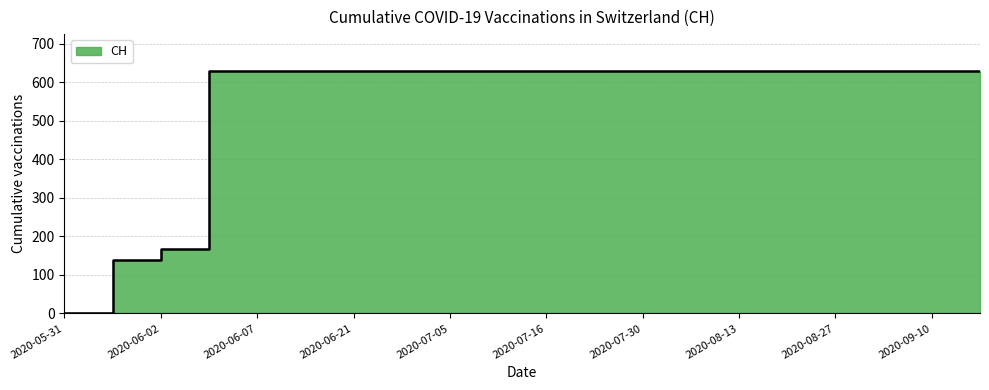

Is it true that the value at 2020-09-03 is 631?

True